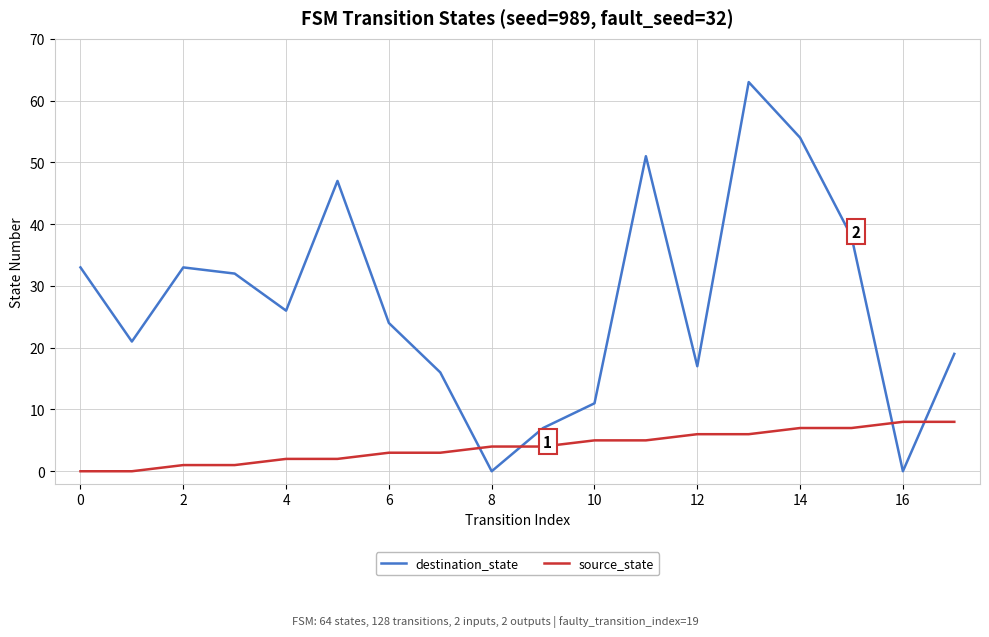

Which series has the largest total across all categories?

destination_state